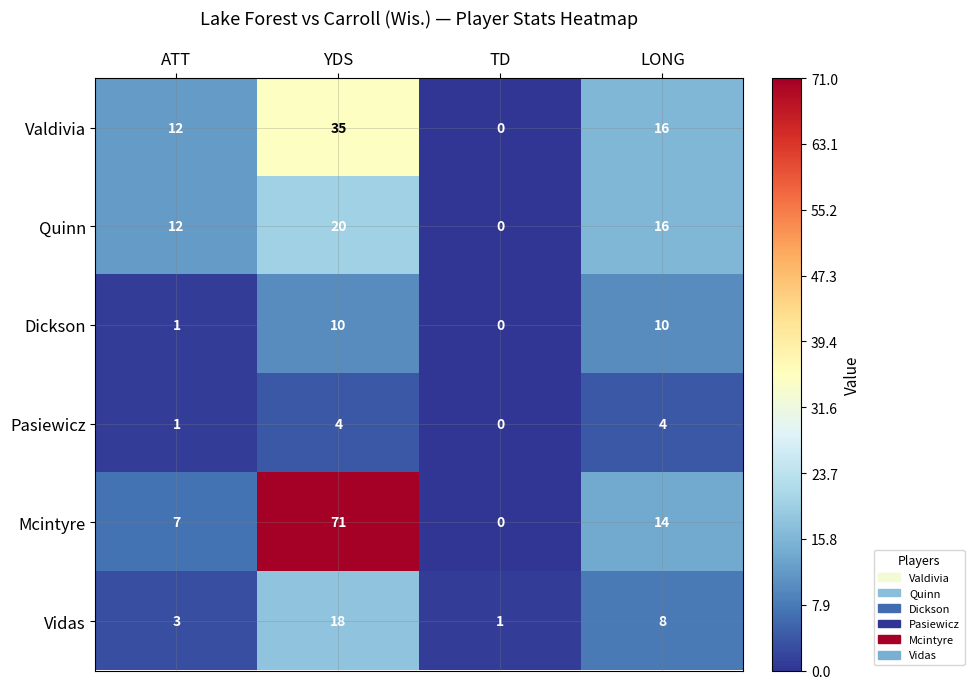

Count the Valdivia values in the range 12 to 35.

3